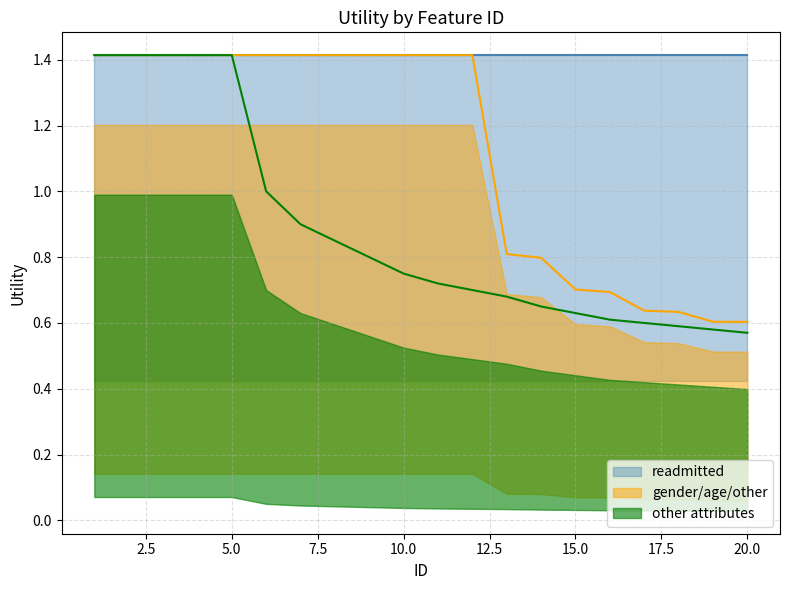

Is it true that gender/age/other equals 2.1 at 11?

False